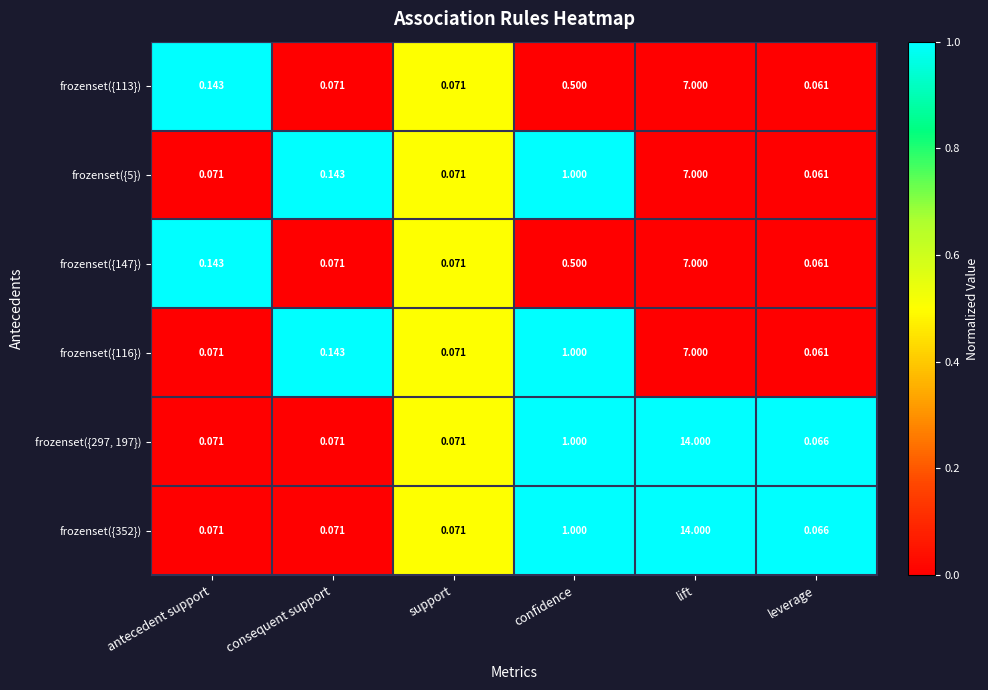

Where is frozenset({352}) nearest to the value 7?

confidence